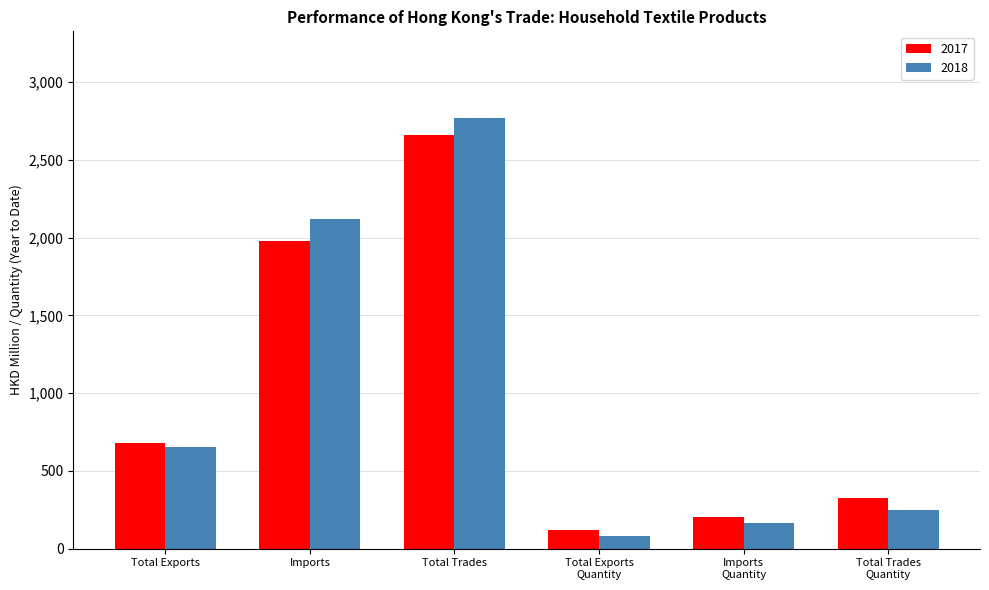

What position from the left is Imports
Quantity?

5